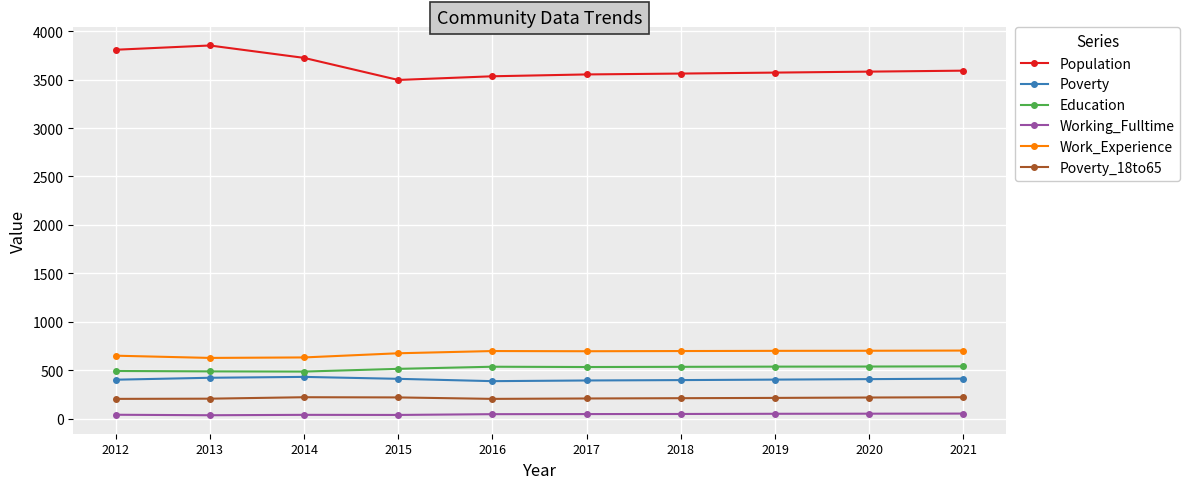

Where does the Population series first go above 3583?

2012